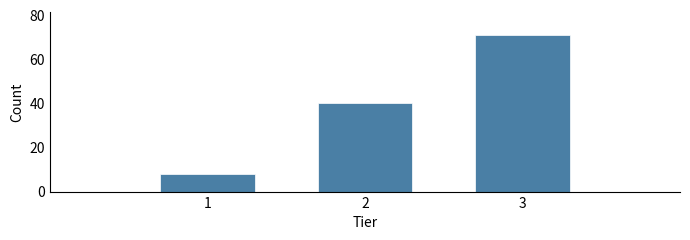

Reading left to right, extract all data points from this chart.

8	40	71